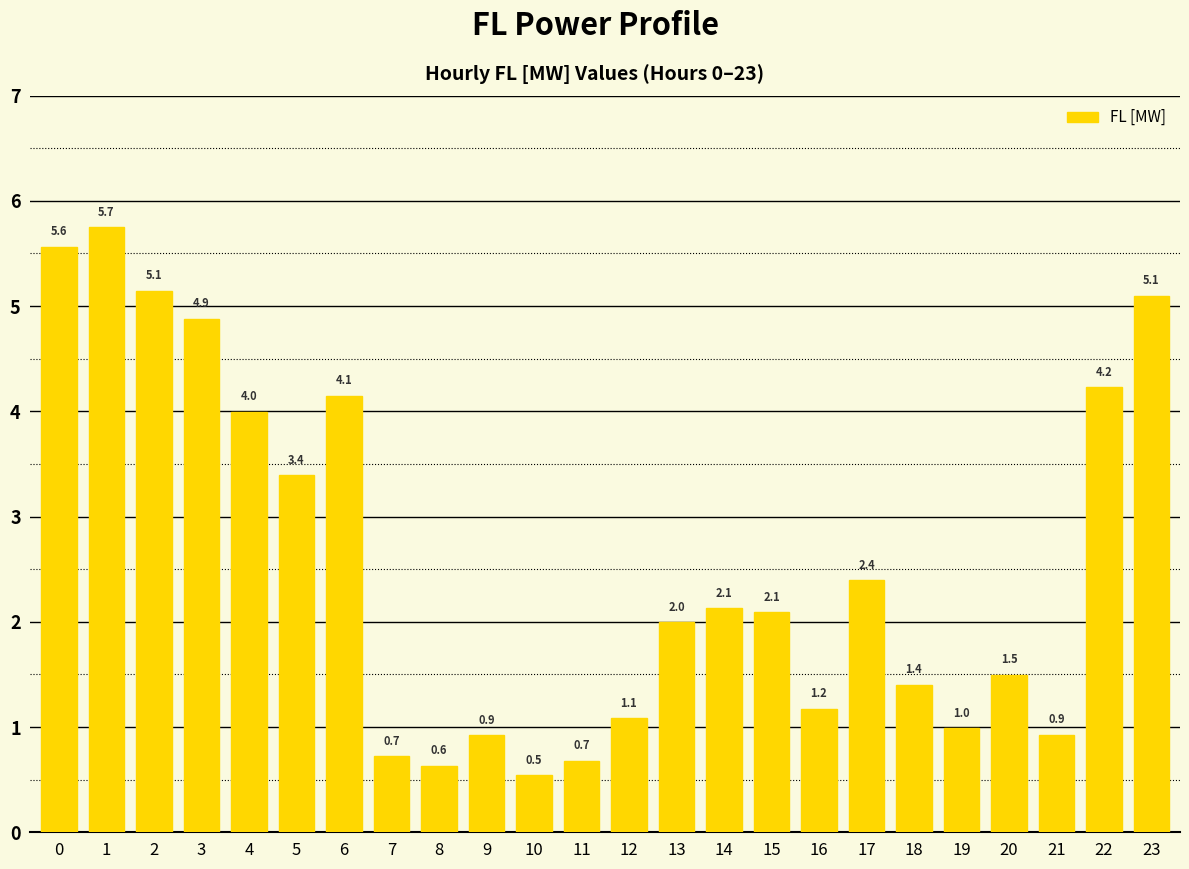

Count the number of categories in the chart.

24